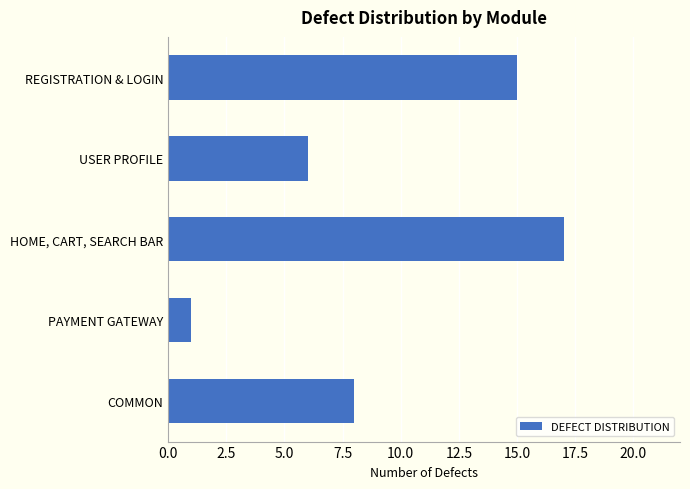

List the labels in order of value, largest first.

HOME, CART, SEARCH BAR, REGISTRATION & LOGIN, COMMON, USER PROFILE, PAYMENT GATEWAY